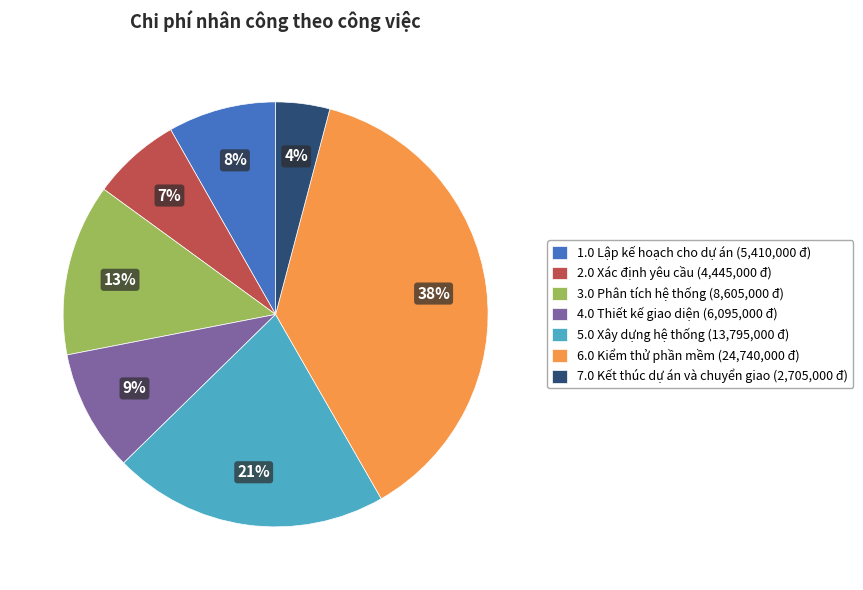

To the nearest percent, what is the average slice percentage?

14%